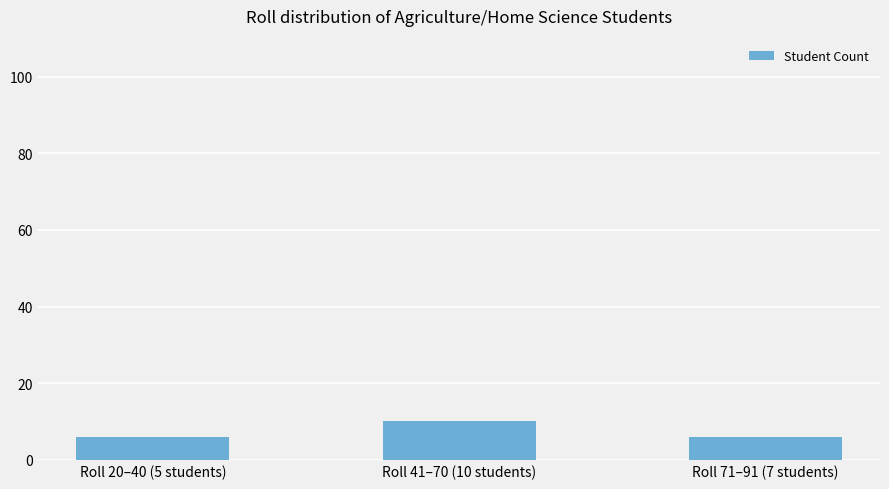

What is the average value?

7